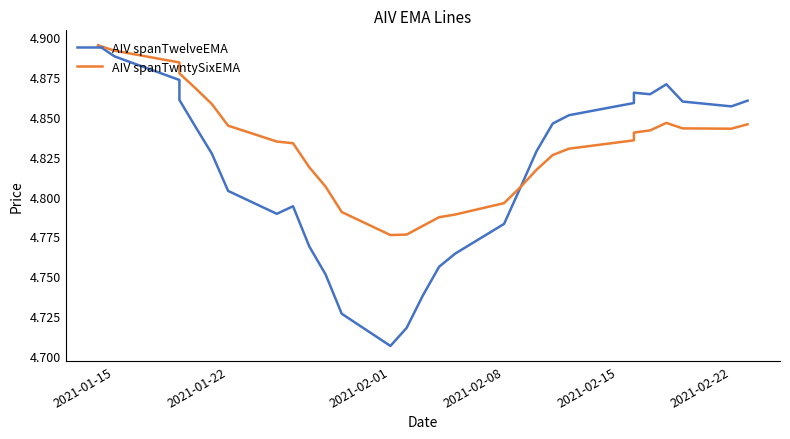

What is the difference between the maximum and minimum values in the AIV spanTwntySixEMA series?

0.1